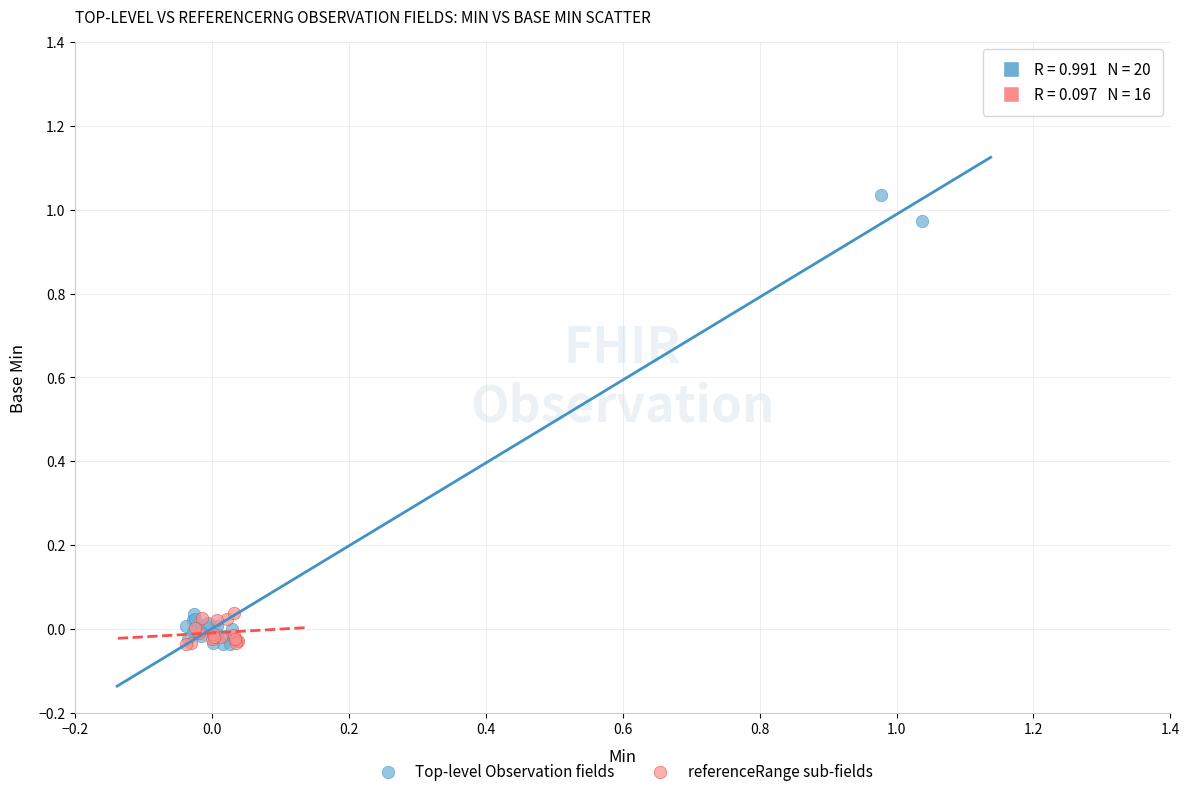

Which series has the widest spread of Y values?

Top-level Observation fields